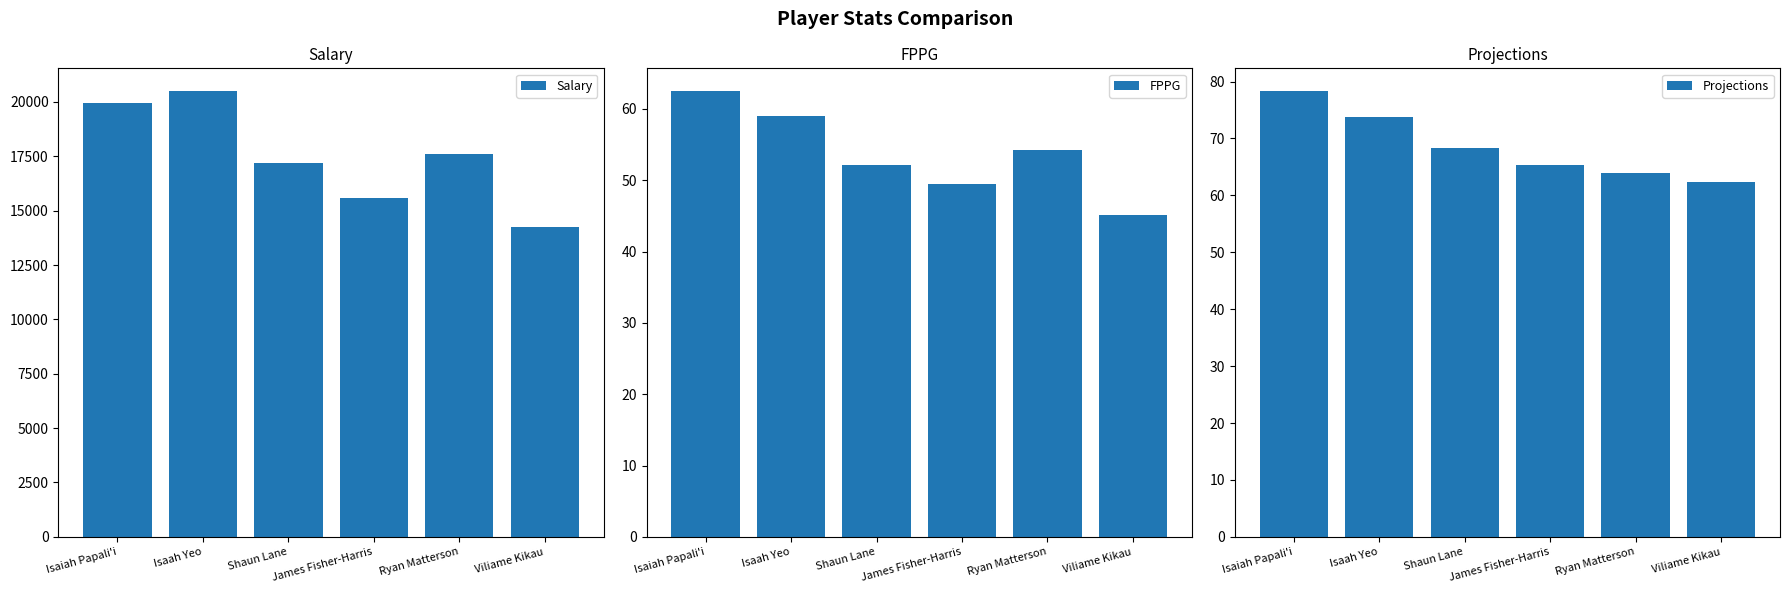

Is the value of Projections at James Fisher-Harris greater than the value of Salary at James Fisher-Harris?

No